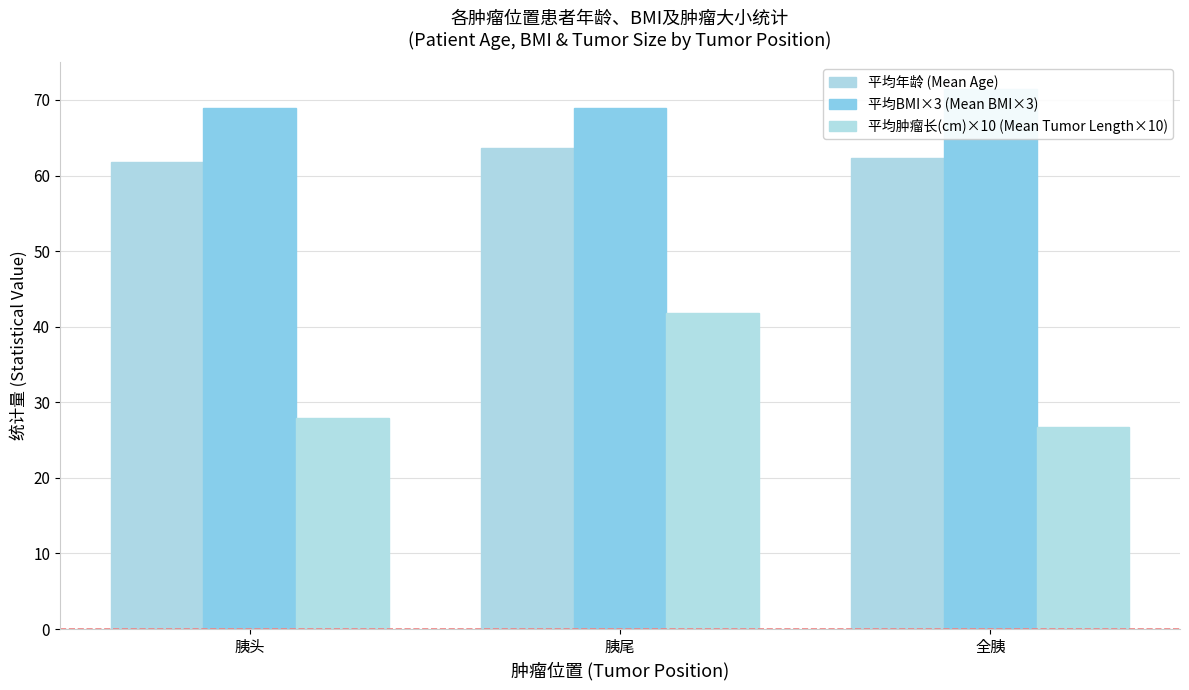

The value of 平均BMI×3 (Mean BMI×3) at 全胰 is 106.5. True or false?

False